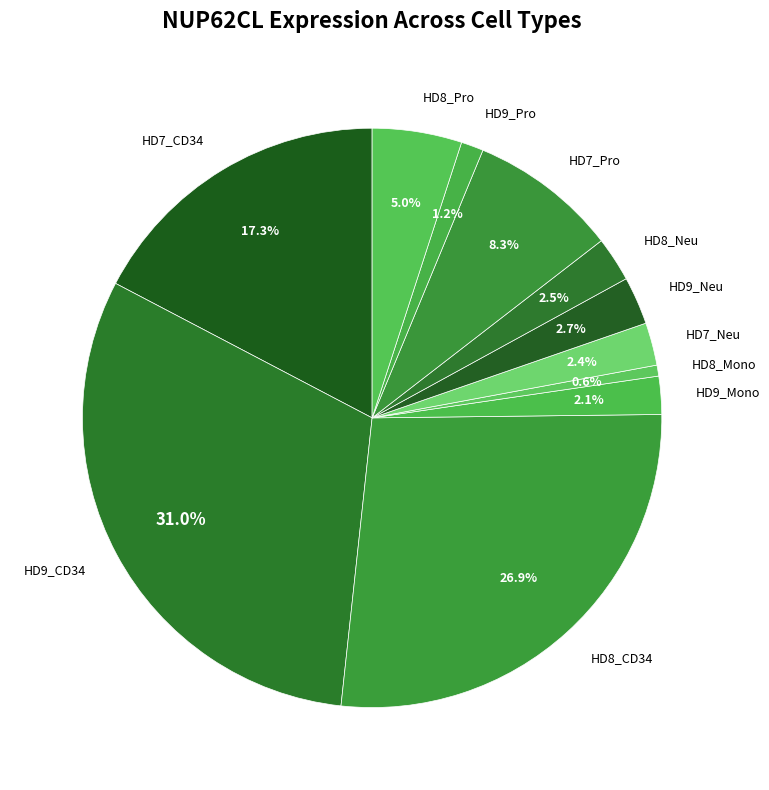

Which category has the smallest portion of the pie?

HD8_Mono